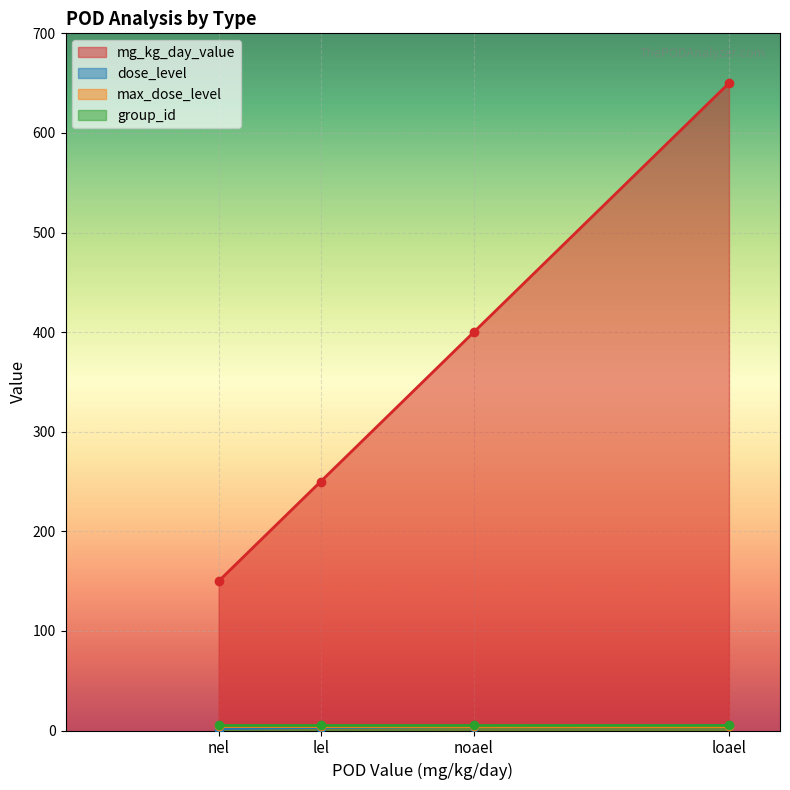

Rank the categories by mg_kg_day_value value from lowest to highest.

nel, lel, noael, loael